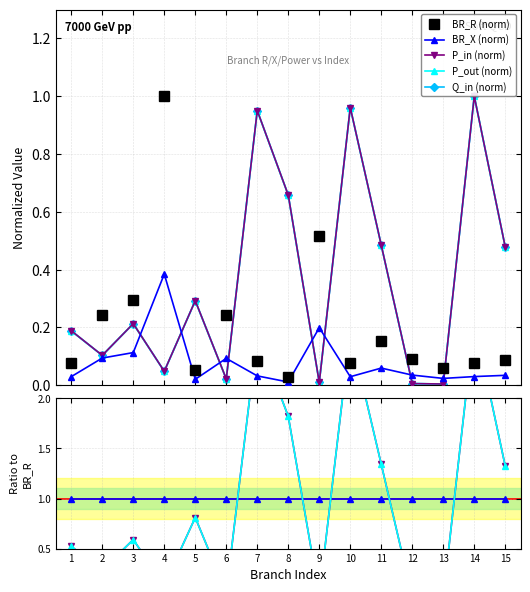

What are all the series names shown in the legend?

BR_R (norm), BR_X (norm), P_in (norm), P_out (norm), Q_in (norm)